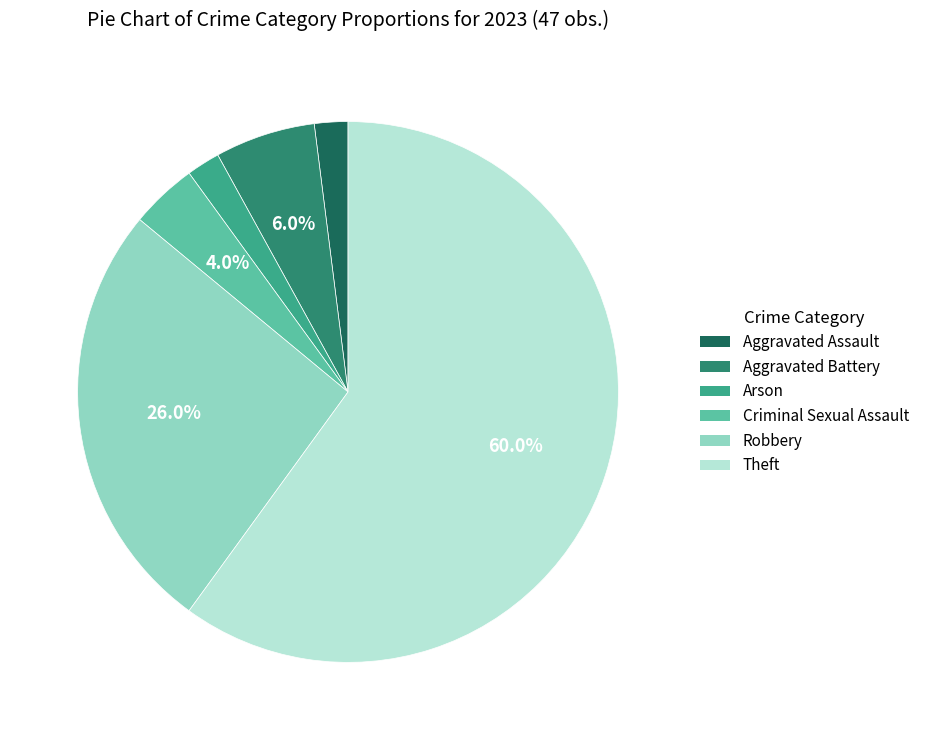

Approximately how many times larger is the value at Aggravated Battery compared to Criminal Sexual Assault?

1.5